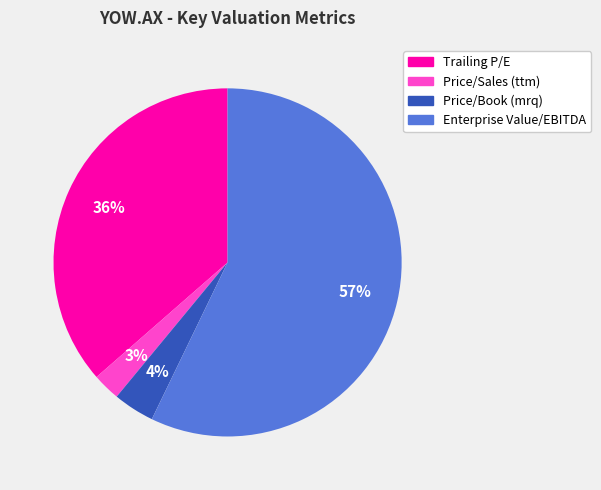

Count the number of slices in the pie.

4